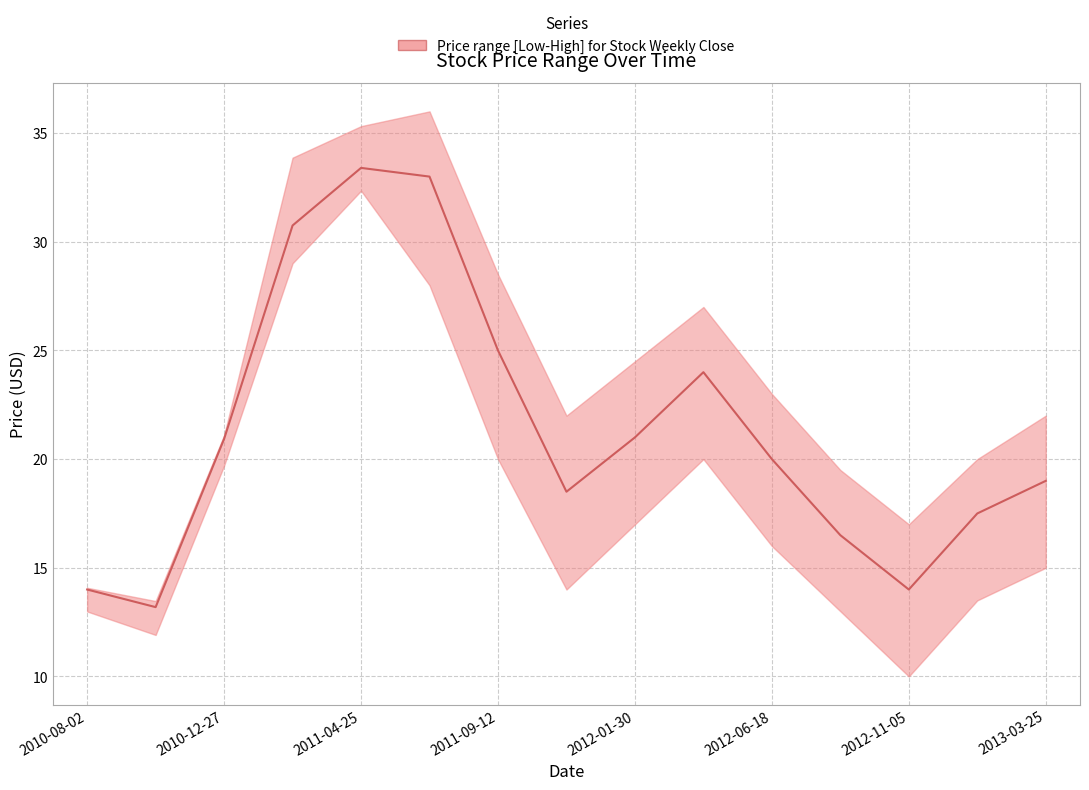

In high, how many points are lower than both neighbors (excluding endpoints)?

3